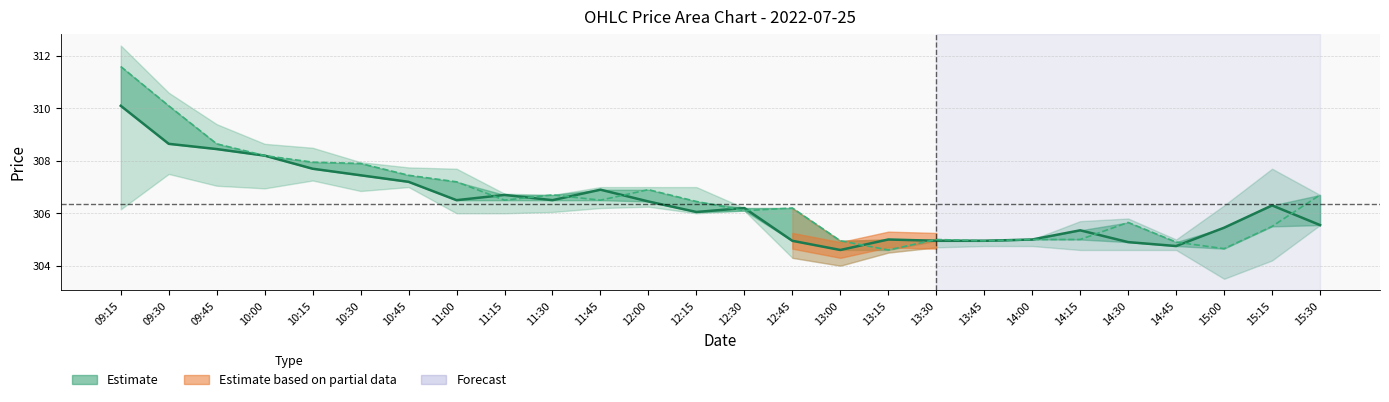

How many data points in Close are above 306?

15